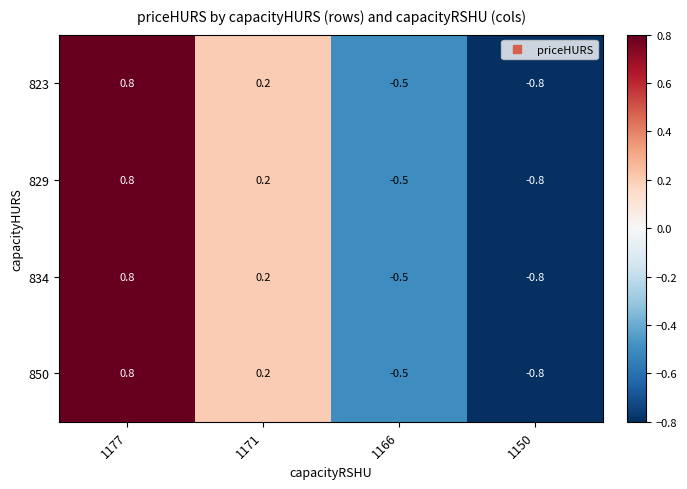

Rank the categories by 823 value from highest to lowest.

1177, 1171, 1166, 1150